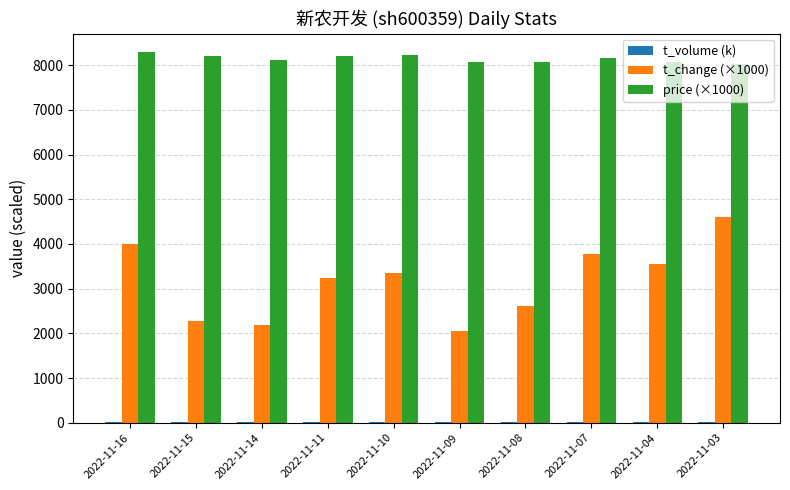

What is the sum of all price (×1000) values?

81420.0